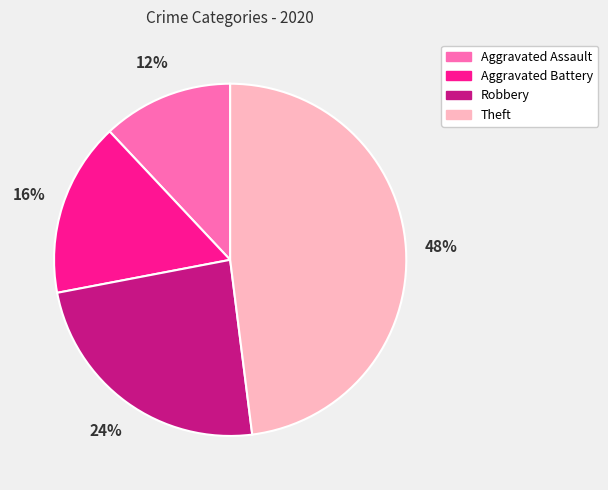

To the nearest percent, what portion does Aggravated Assault represent?

12%